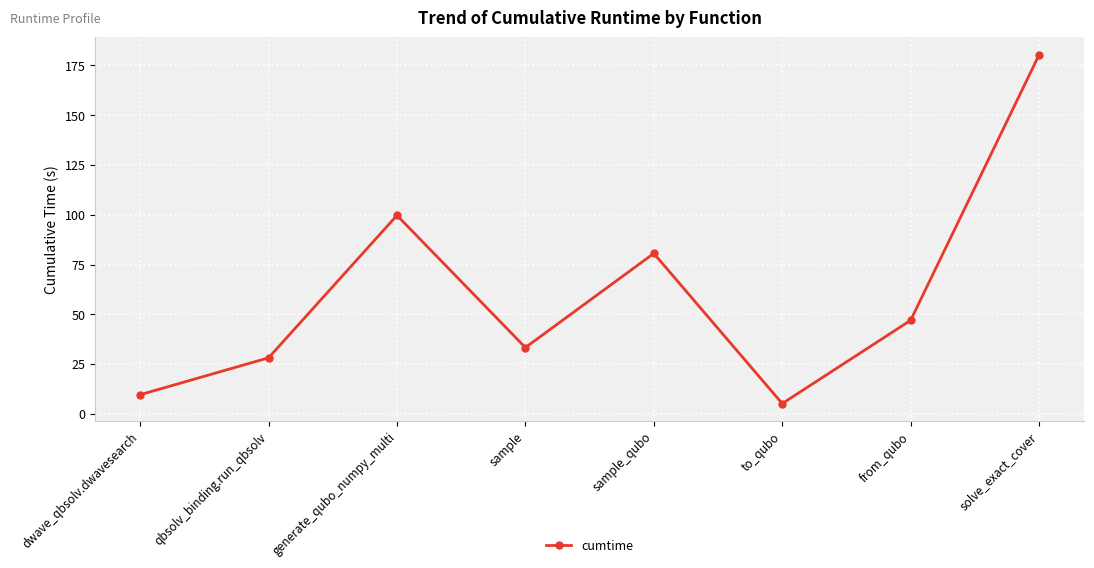

Reading right to left, what are all the values shown in this chart?

solve_exact_cover=180.3	from_qubo=47.0	to_qubo=5.2	sample_qubo=80.6	sample=33.3	generate_qubo_numpy_multi=99.7	qbsolv_binding.run_qbsolv=28.1	dwave_qbsolv.dwavesearch=9.6